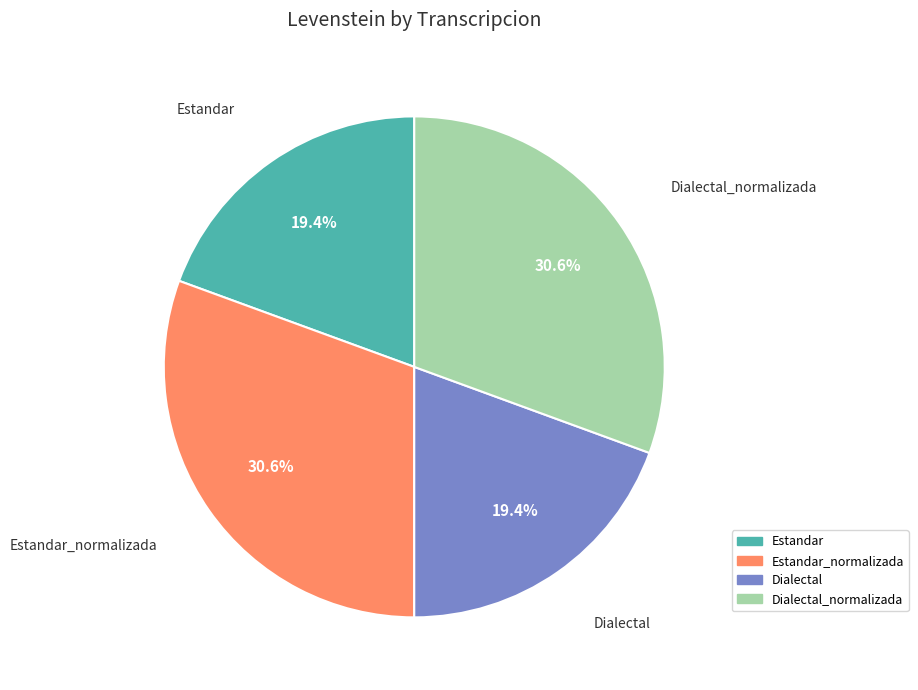

Is there any slice that represents more than half of the pie?

No